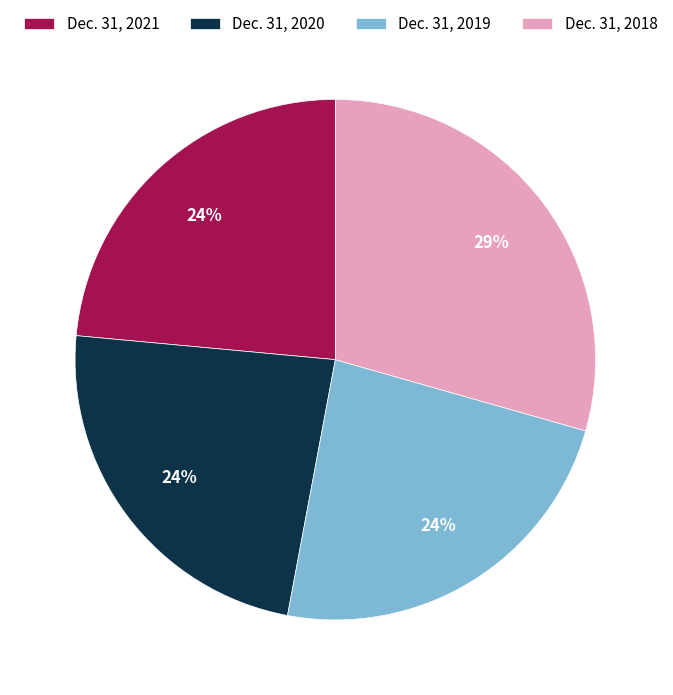

What is the ratio of the value at Dec. 31, 2020 to the value at Dec. 31, 2018?

0.8